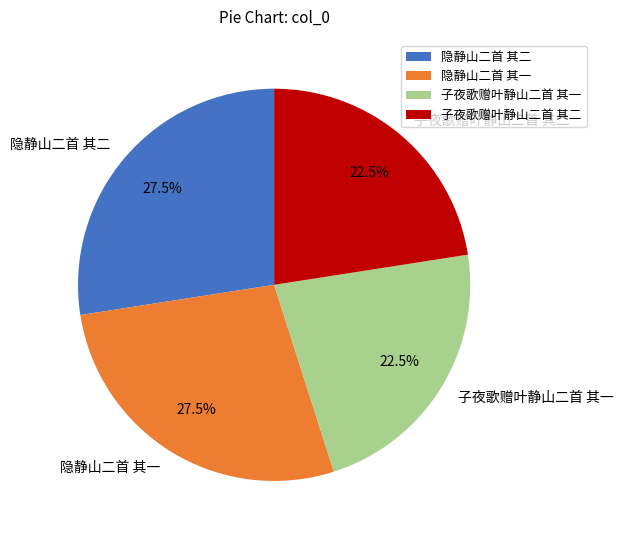

Is there a majority slice in this chart?

No